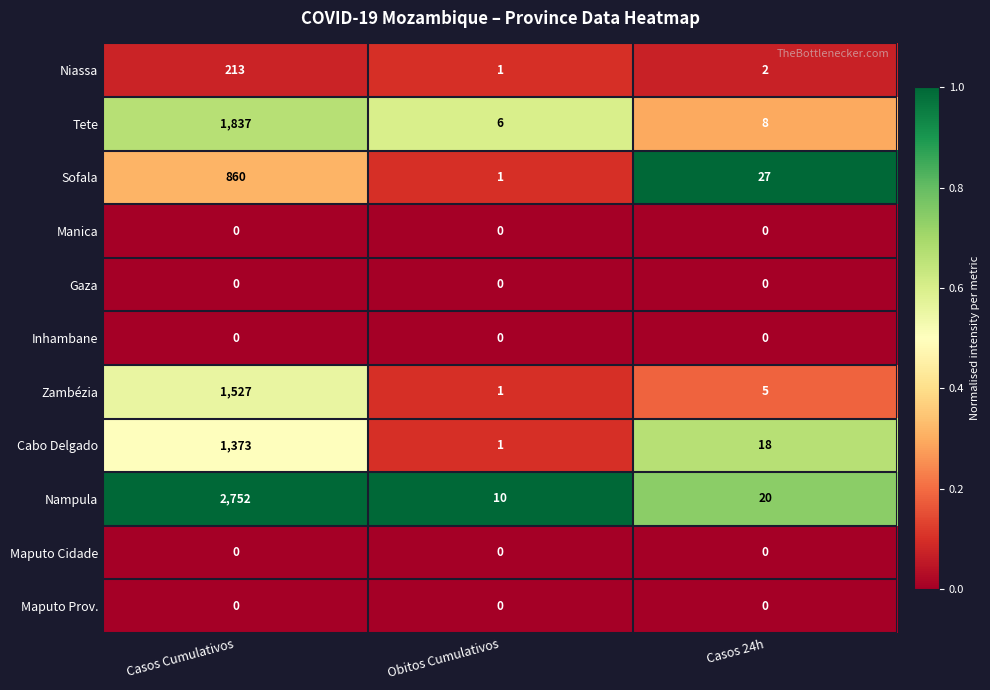

Rank the categories by Sofala value from lowest to highest.

Obitos Cumulativos, Casos 24h, Casos Cumulativos